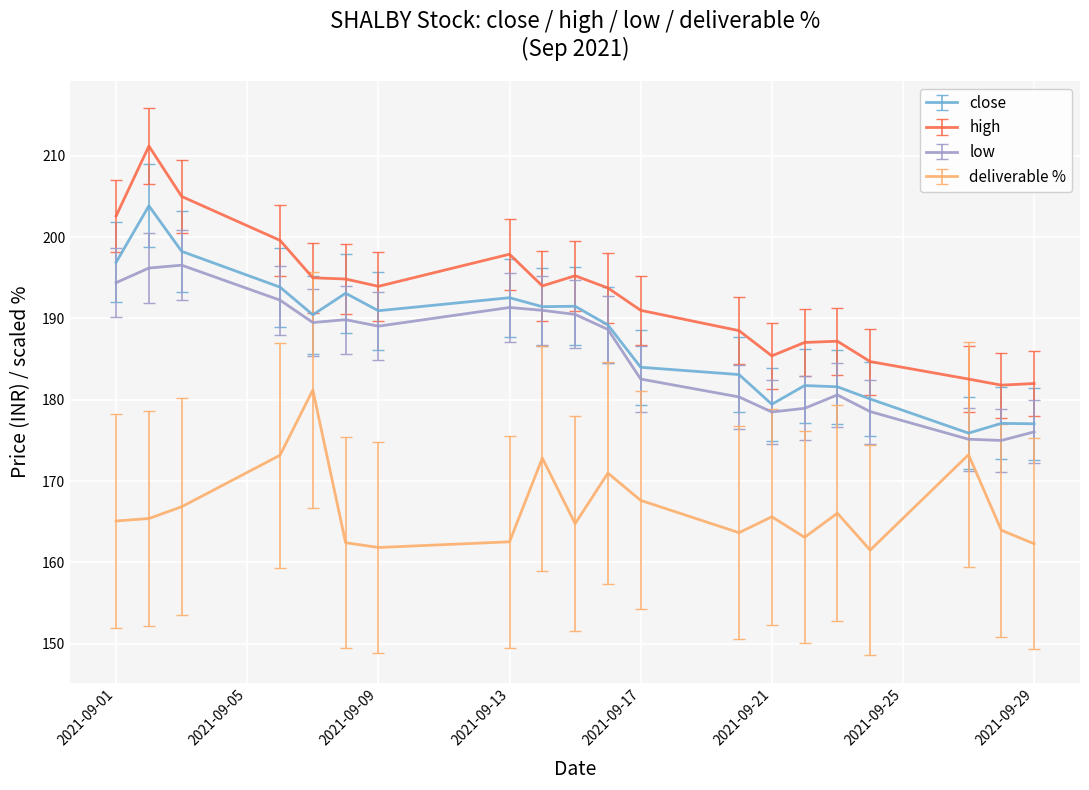

Is this an area chart (filled region under the line)?

No